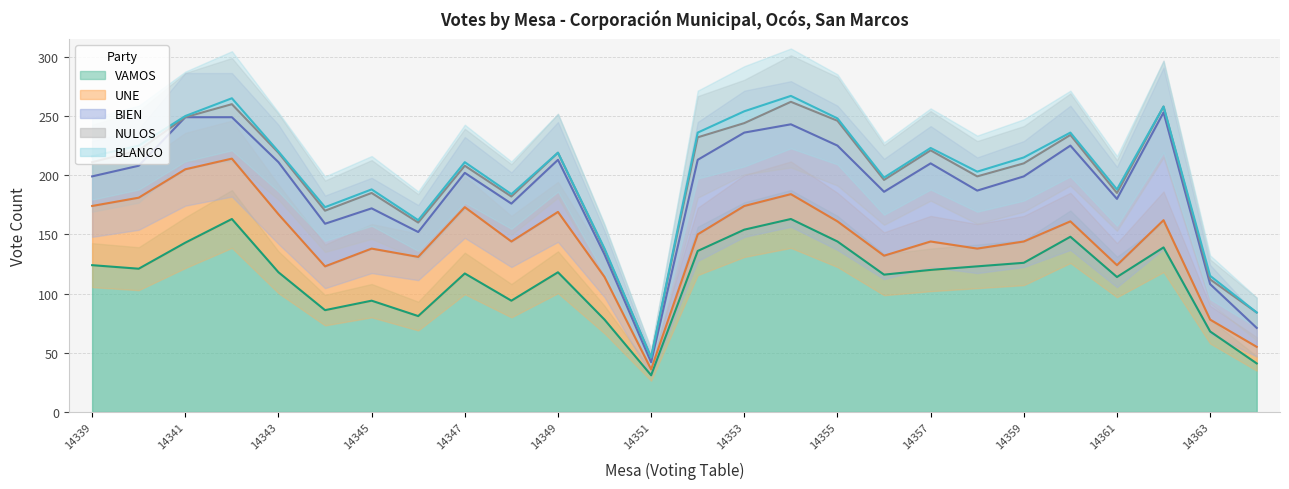

What is the difference between the maximum and minimum values in the BLANCO series?

10